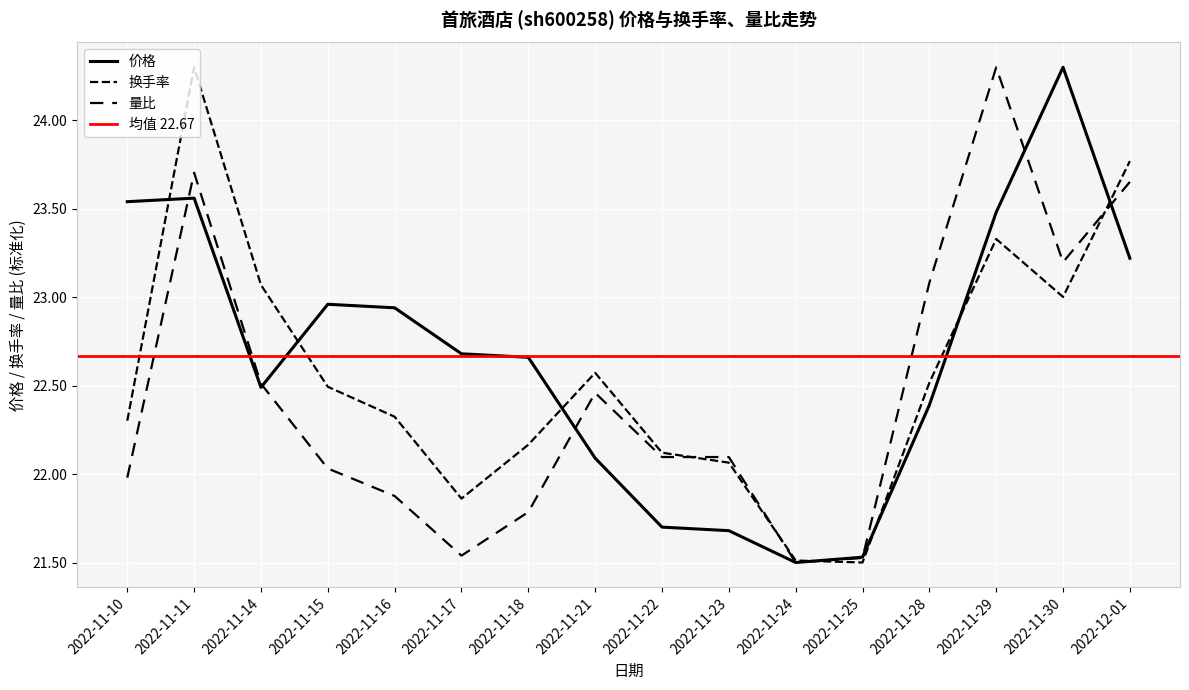

True or false: 换手率 has a value of 24.3 at 2022-11-11.

True